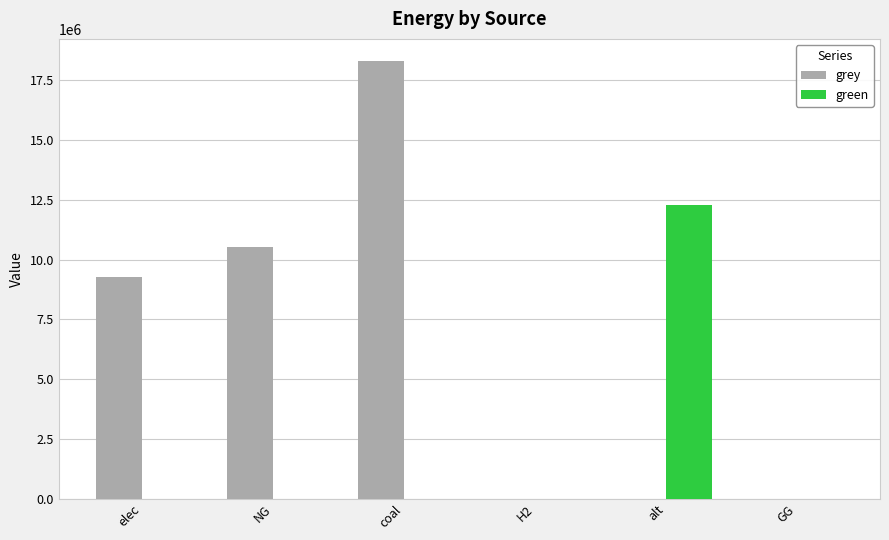

The value of grey at H2 is 10549914.0. True or false?

False